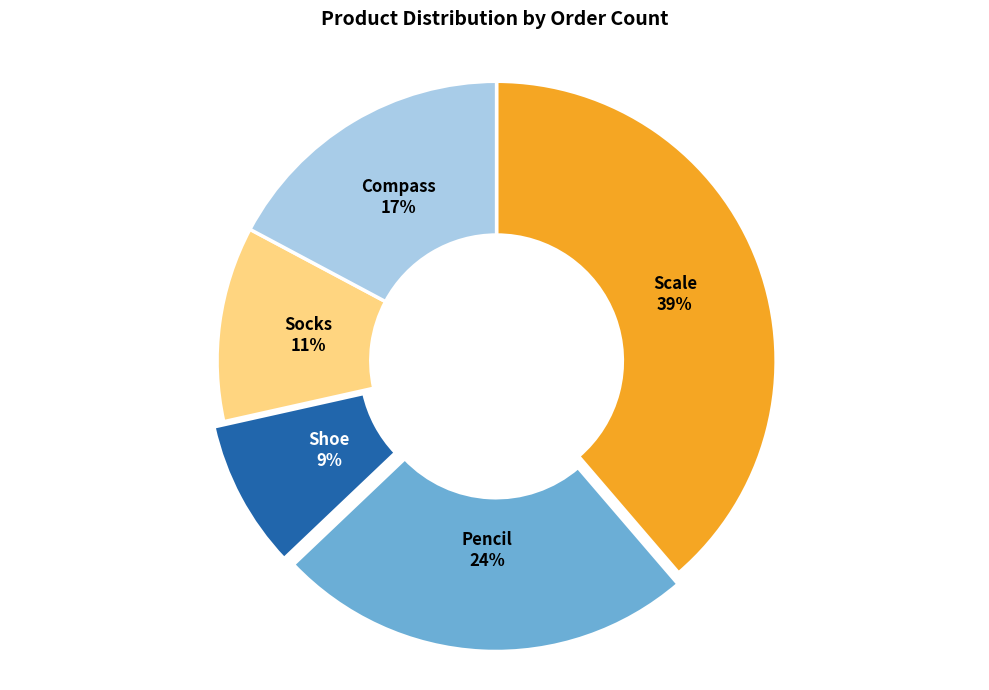

Is it true that Scale is 46% of the pie?

False